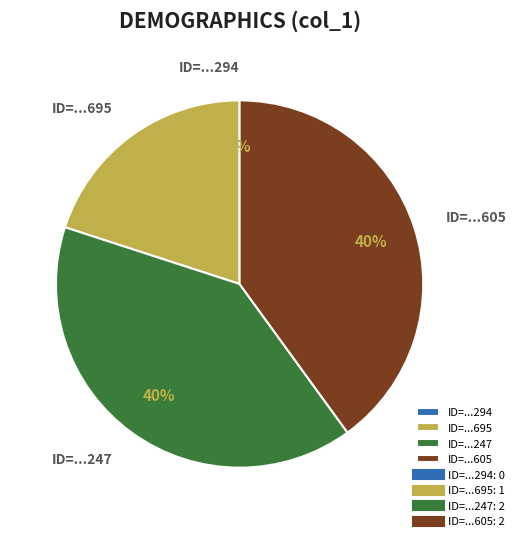

Combined, do col_0=1409861695 and col_0=1410446605 account for over 50%?

Yes